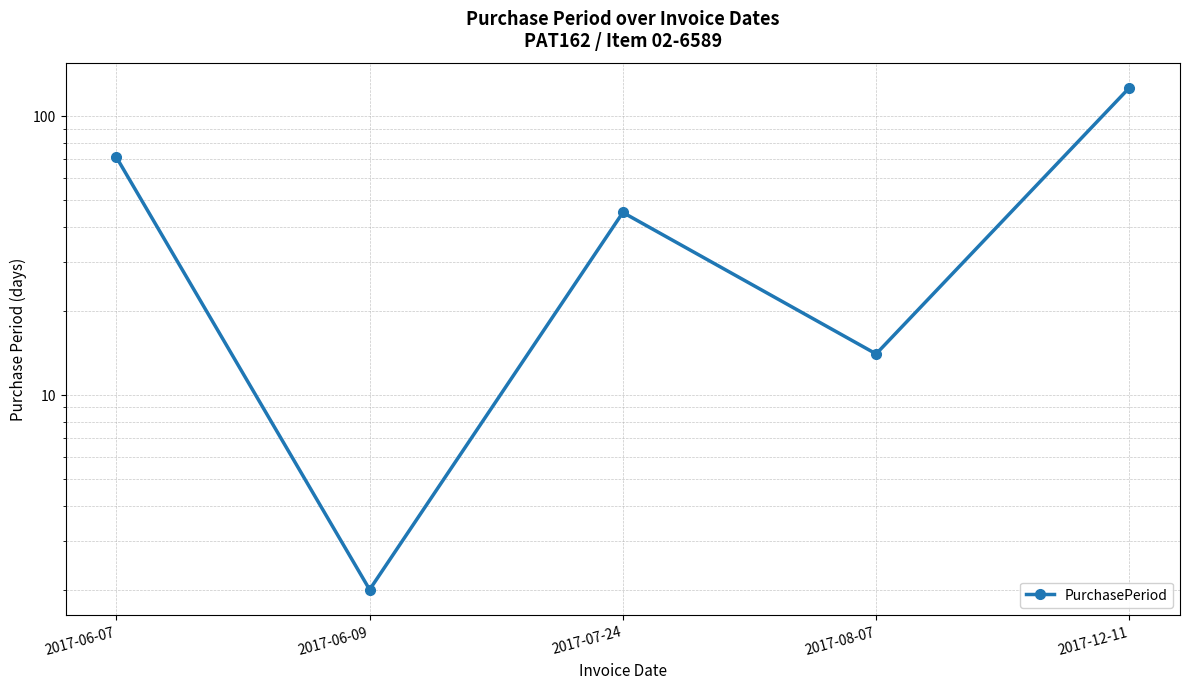

List the labels in order of value, smallest first.

2017-06-09, 2017-08-07, 2017-07-24, 2017-06-07, 2017-12-11